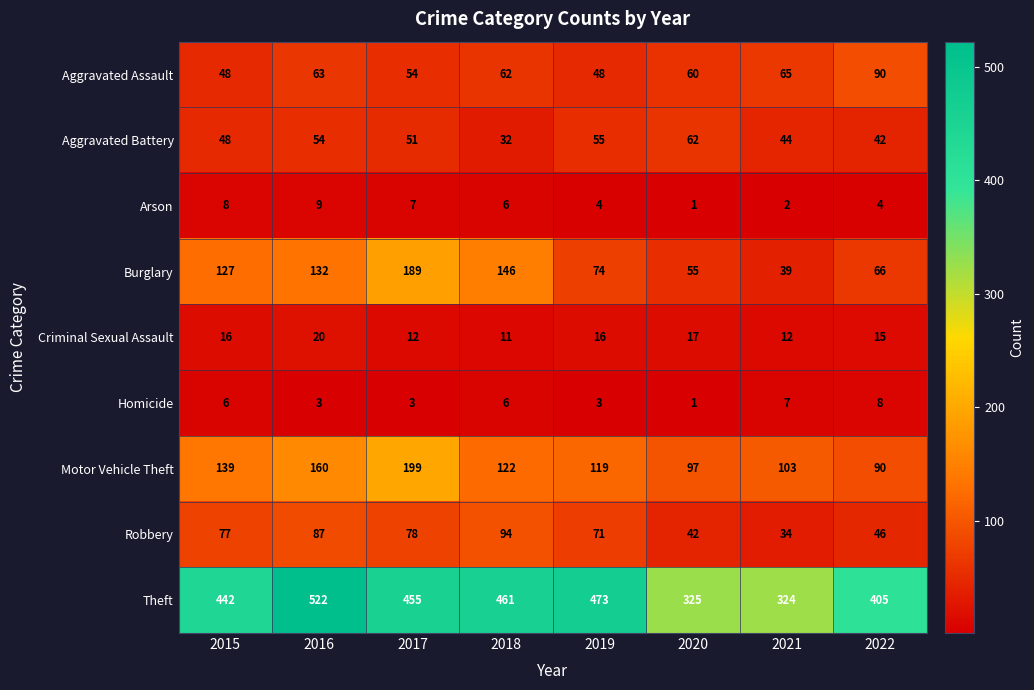

How many Homicide values are between 3 and 7?

6